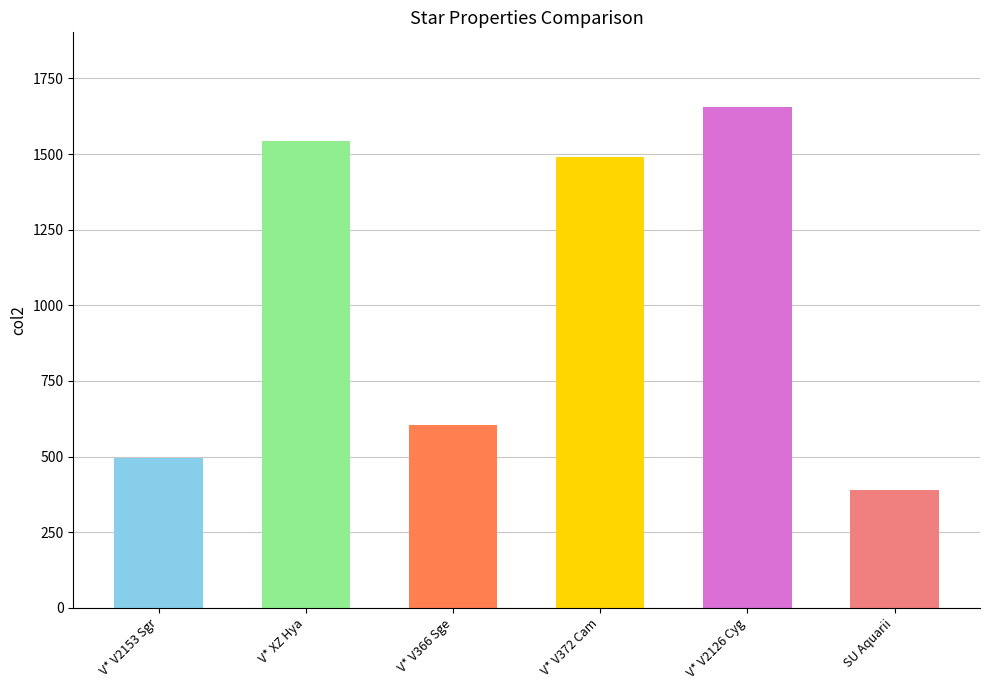

The col1 series shows 40.2 at V* V372 Cam. True or false?

False